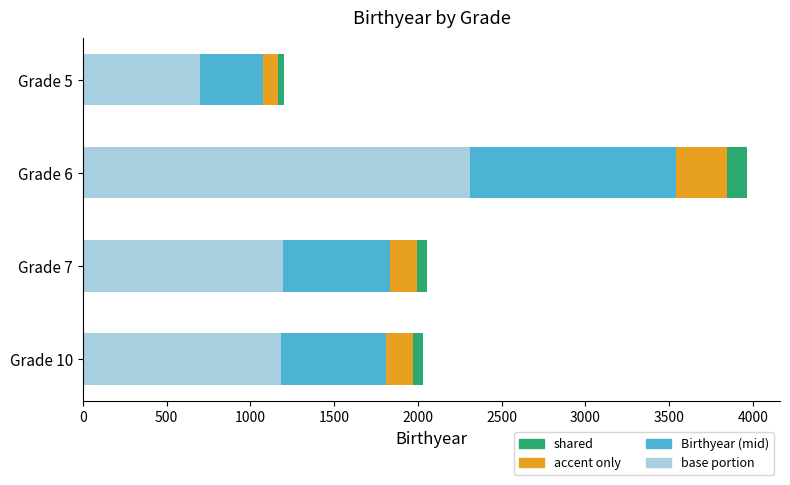

At which category is the sum across all series the highest?

Grade 6